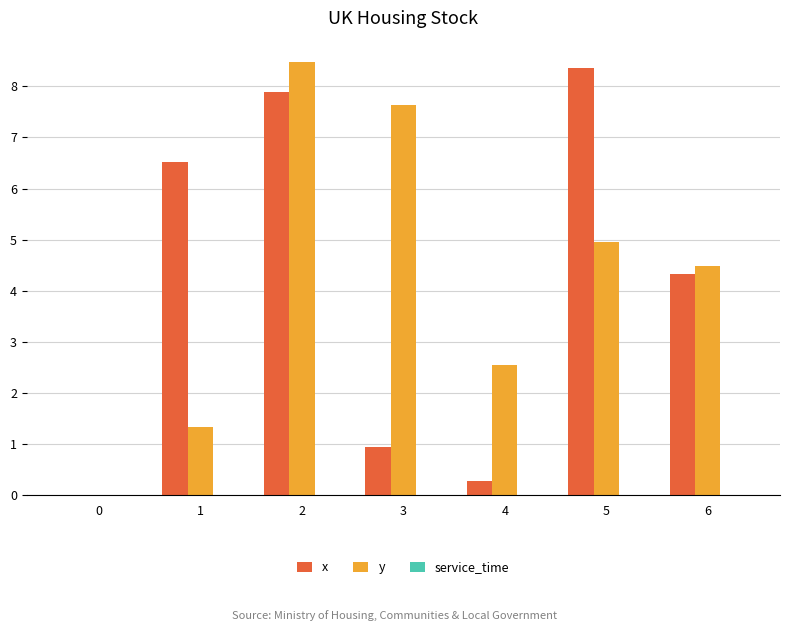

Between 0 and 5, which series saw the biggest shift?

x